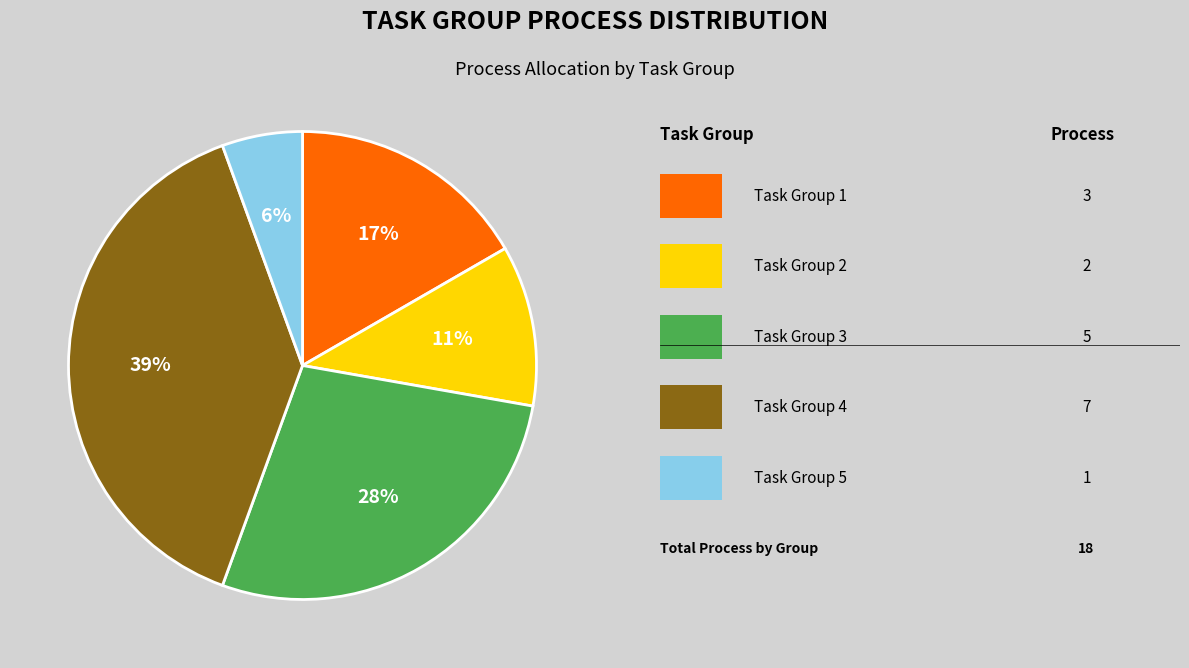

Is there a majority slice in this chart?

No